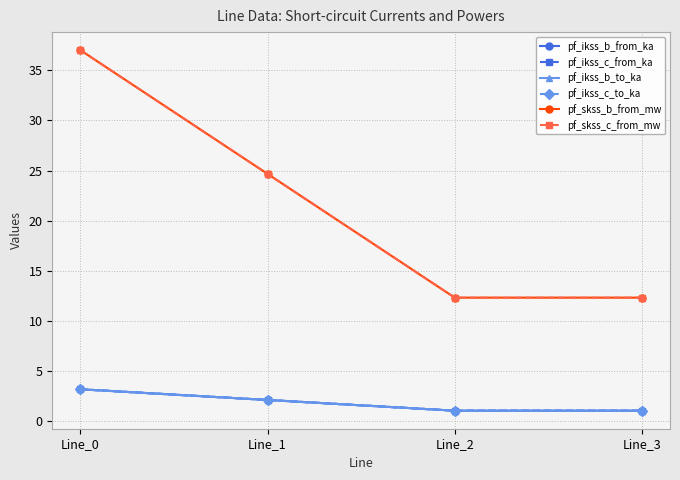

Is it true that pf_skss_b_from_mw equals 37.0 at Line_0?

True